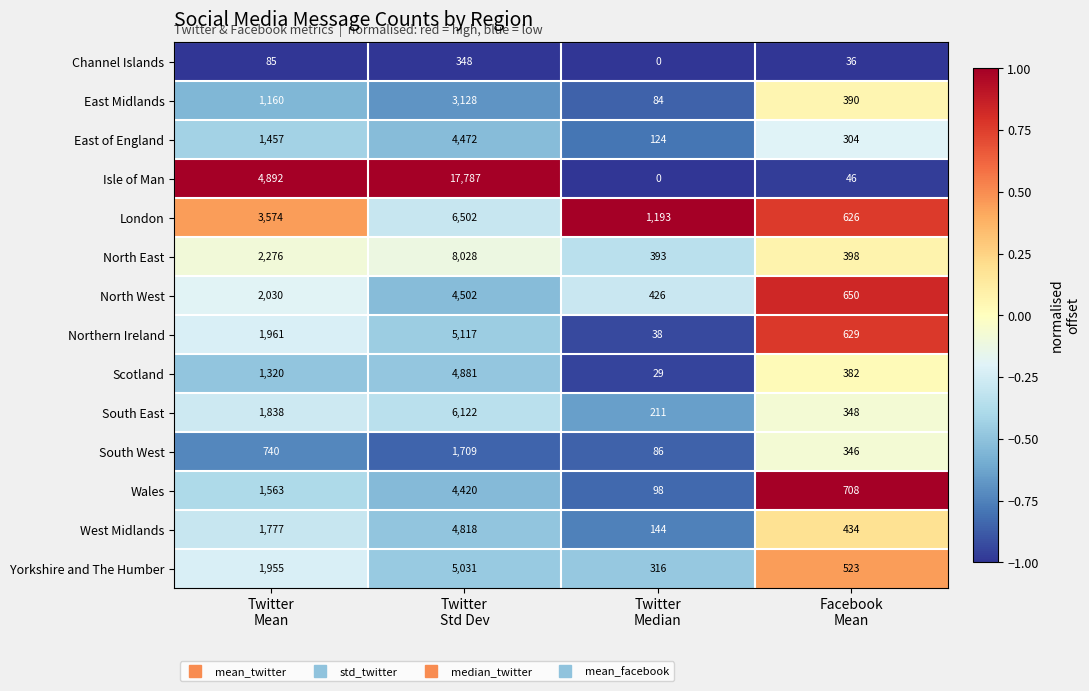

Which series has the widest spread of values?

Isle of Man